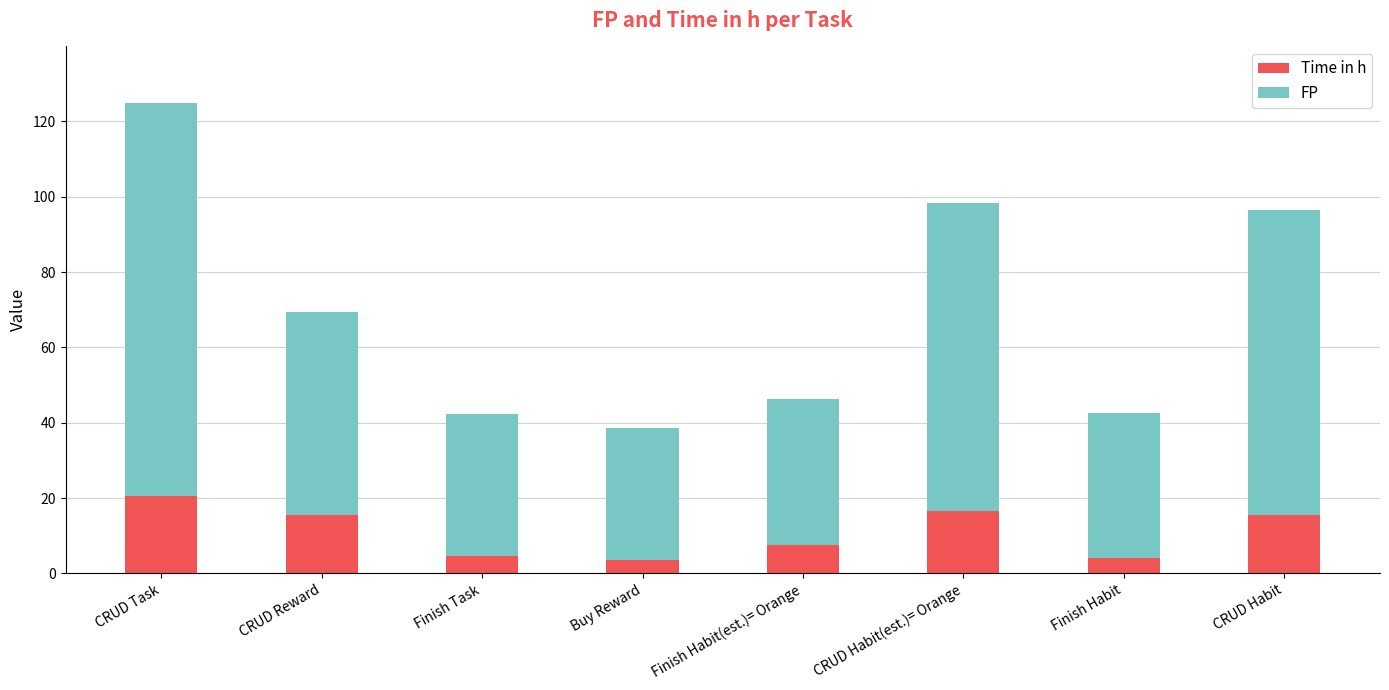

What is the sum of the Time in h values at CRUD Habit(est.)= Orange and Buy Reward?

20.0